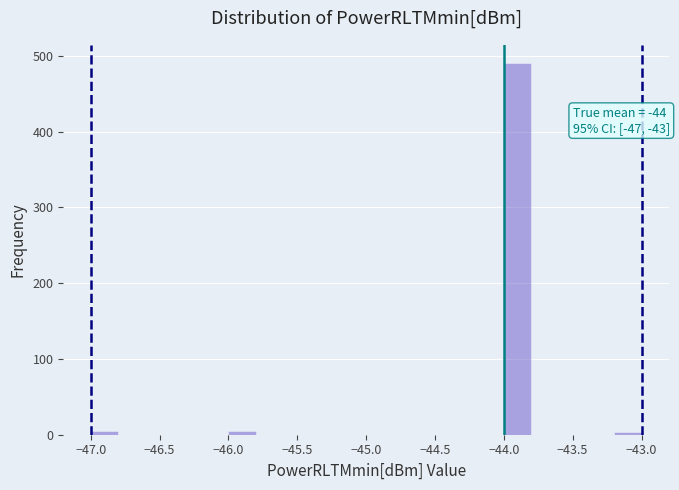

Over which range of the x-axis is the bar tallest?

-44.0 to -43.8